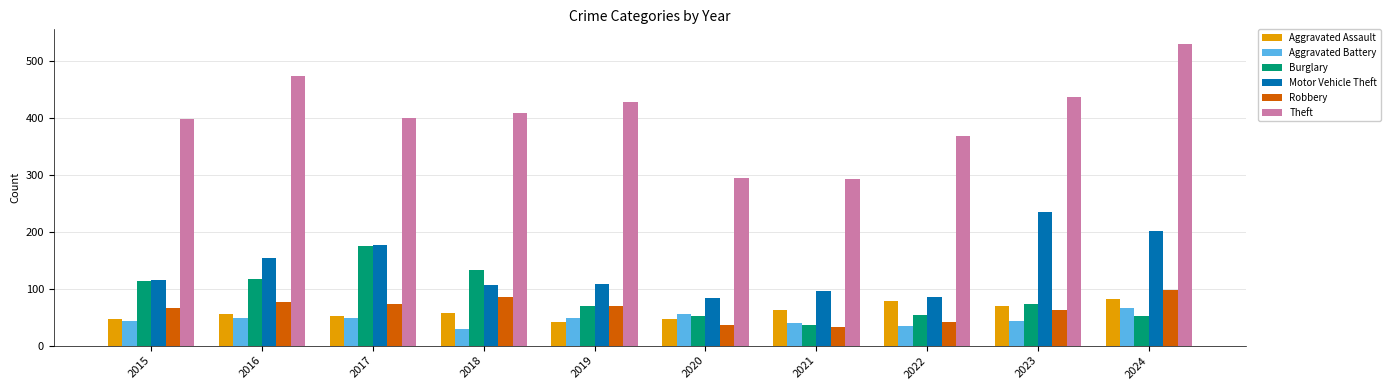

What value does the Theft series have at 2022?

368